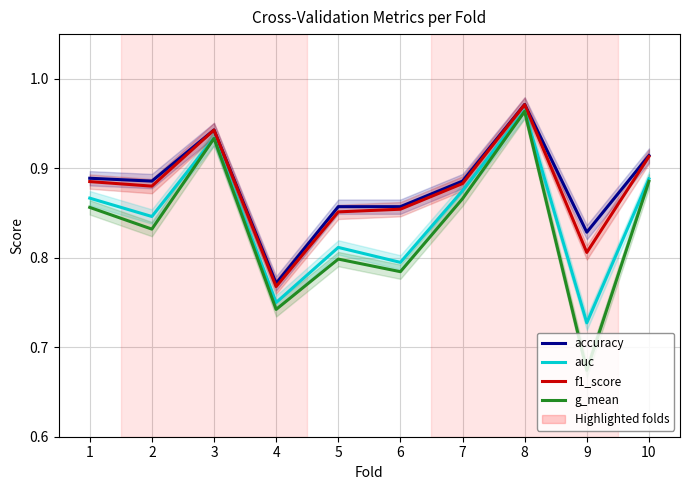

List the labels in order of g_mean value, smallest first.

9, 4, 6, 5, 2, 1, 7, 10, 3, 8